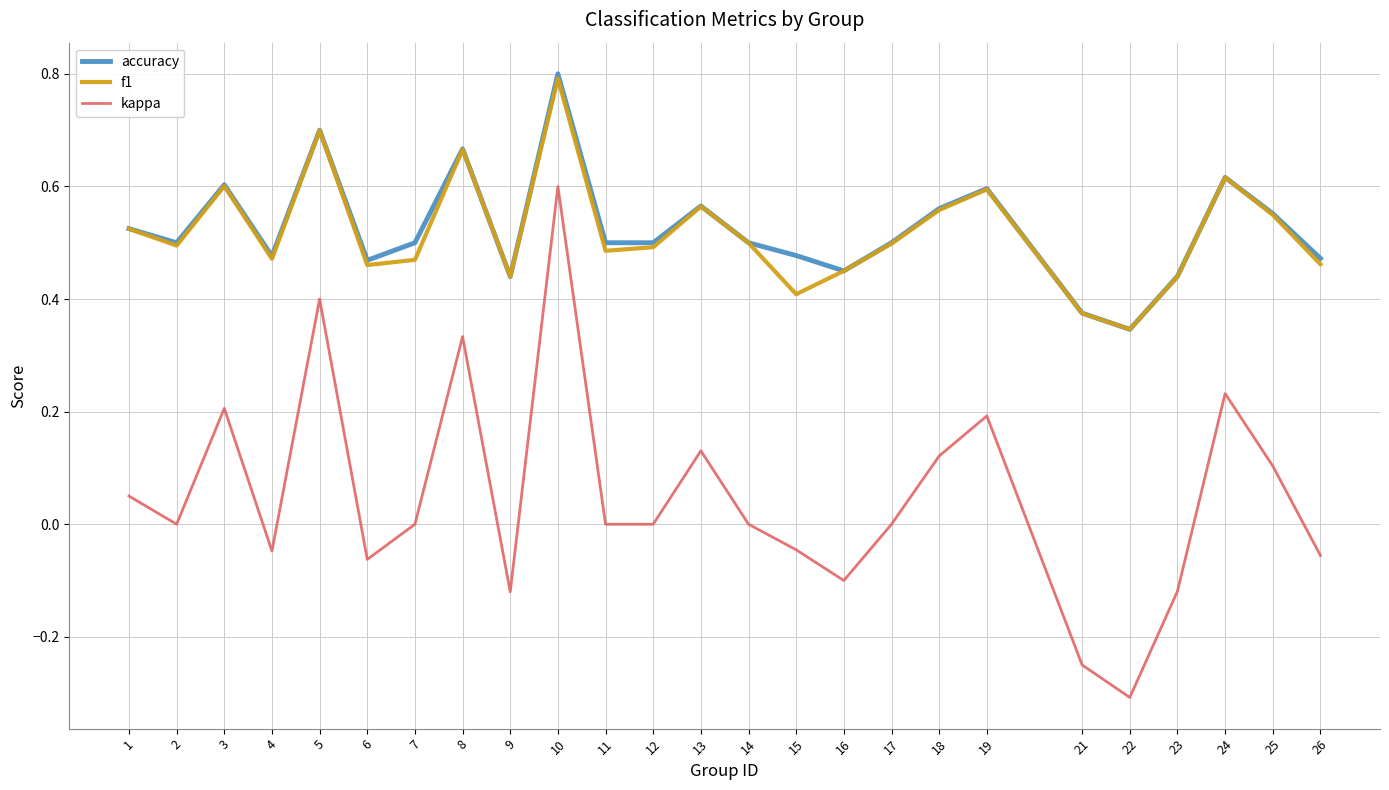

True or false: accuracy and kappa cross at least once.

False